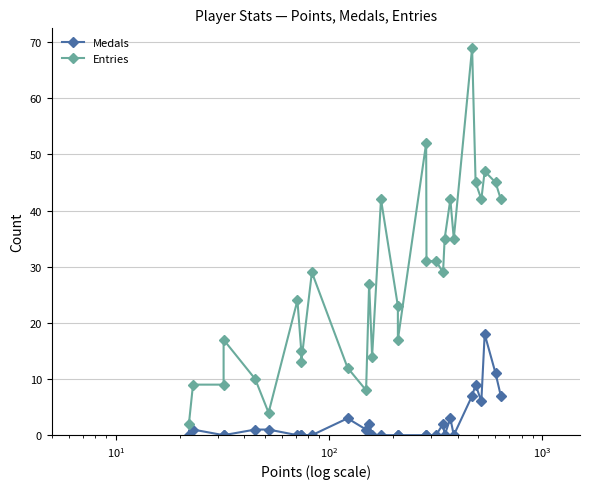

Is the value of Medals at 14 greater than the value of Entries at $\mathdefault{10^{-1}}$?

No